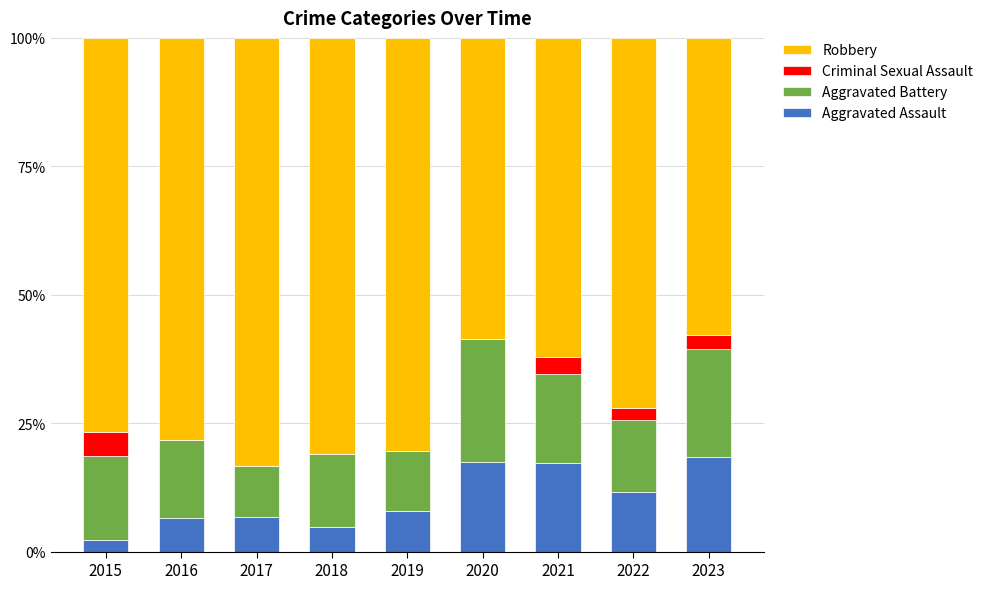

The Aggravated Assault series shows 29.5 at 2020. True or false?

False